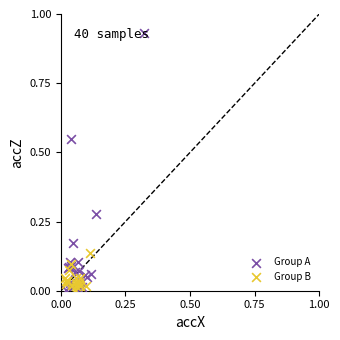

What are all the series names shown in the legend?

Group A, Group B